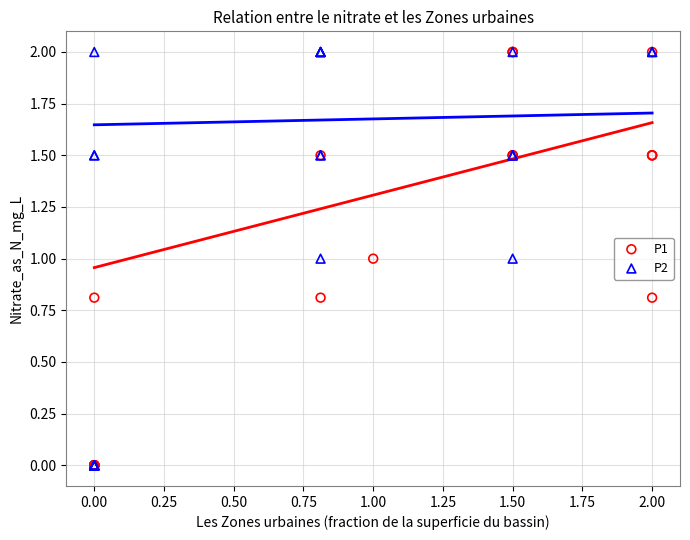

What are all the series names shown in the legend?

P1, P2